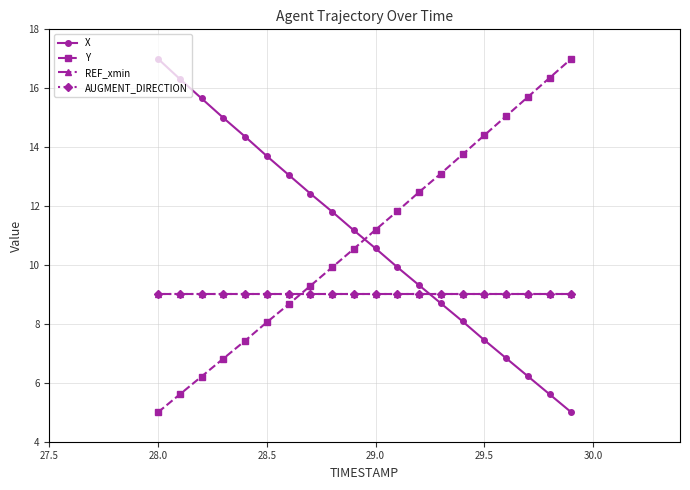

Does the chart have visible grid lines?

Yes